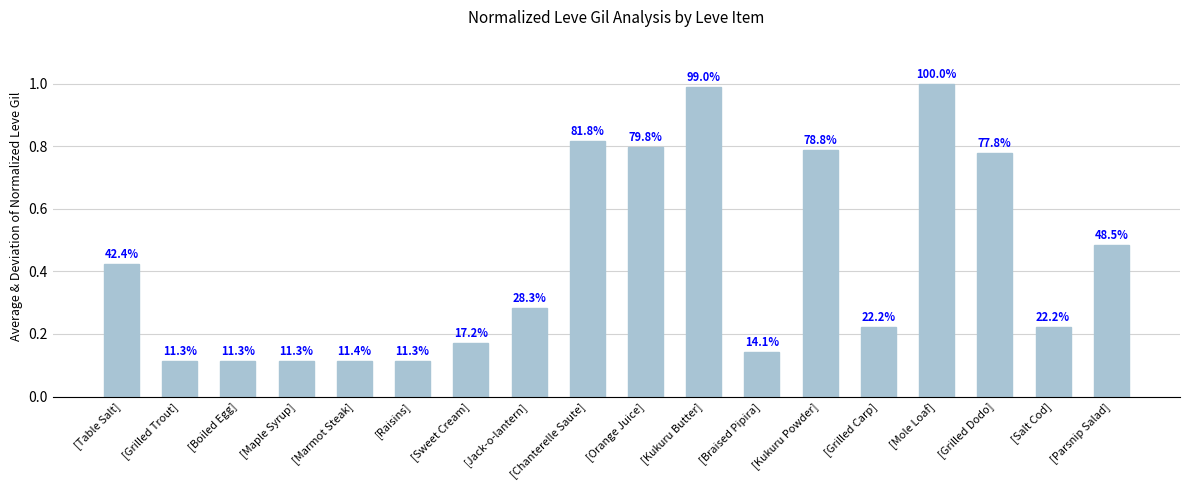

List the labels in order of value, largest first.

[Mole Loaf], [Kukuru Butter], [Chanterelle Saute], [Orange Juice], [Kukuru Powder], [Grilled Dodo], [Parsnip Salad], [Table Salt], [Jack-o-lantern], [Grilled Carp], [Salt Cod], [Sweet Cream], [Braised Pipira], [Marmot Steak], [Grilled Trout], [Boiled Egg], [Maple Syrup], [Raisins]